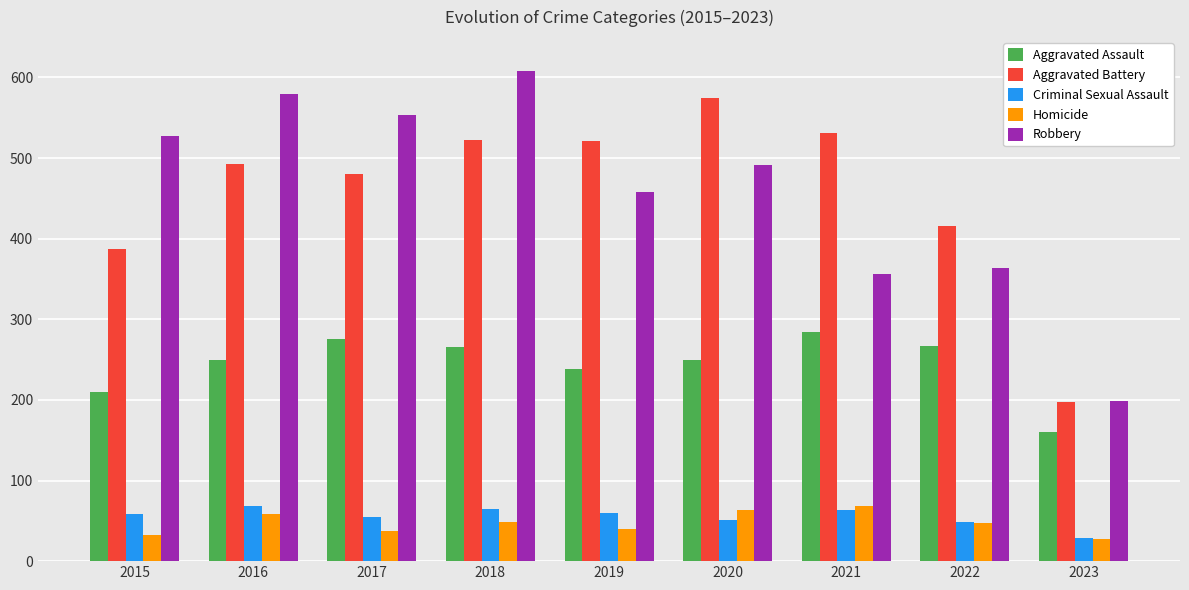

Does the chart contain any negative values?

No